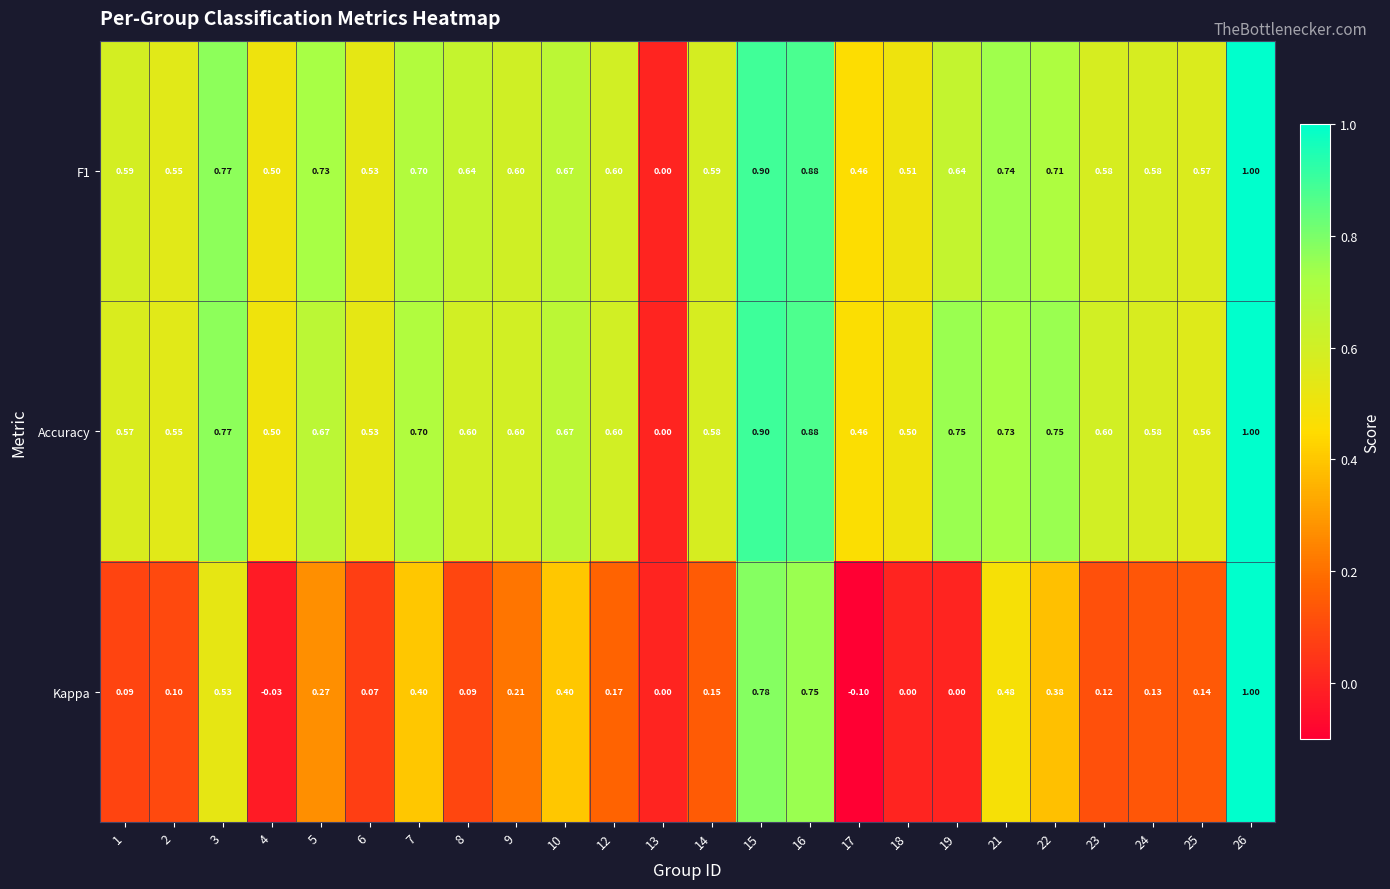

Which series has the largest total across all categories?

Accuracy